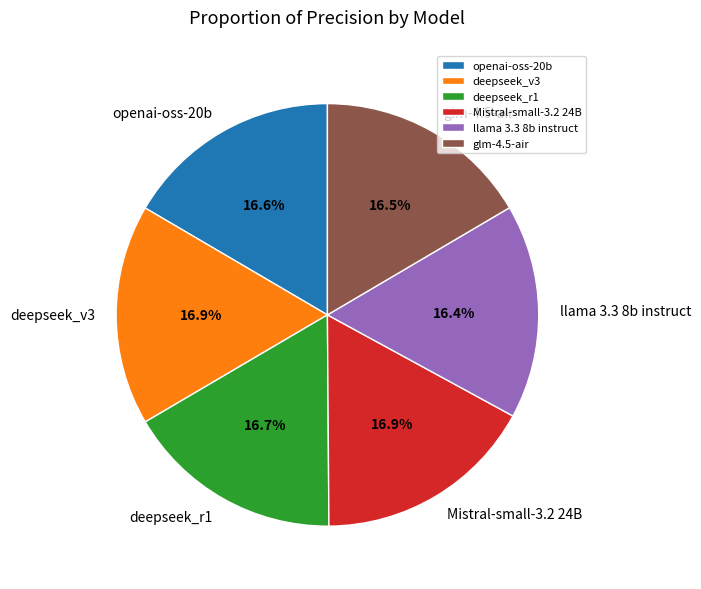

The llama 3.3 8b instruct slice represents 16% of the pie. True or false?

True